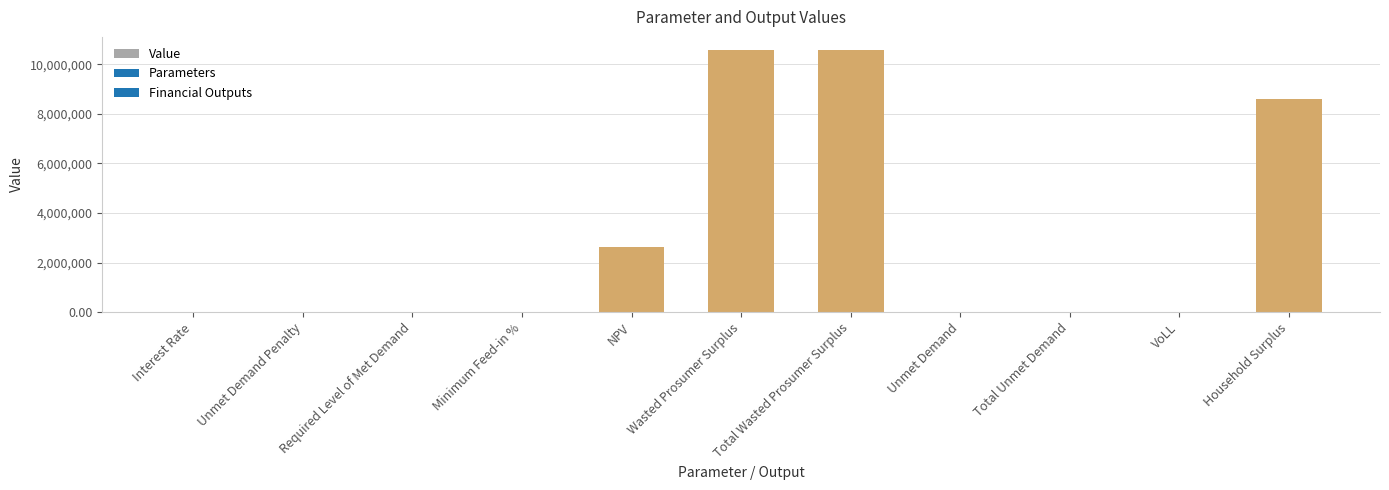

How many series are shown in this chart?

1